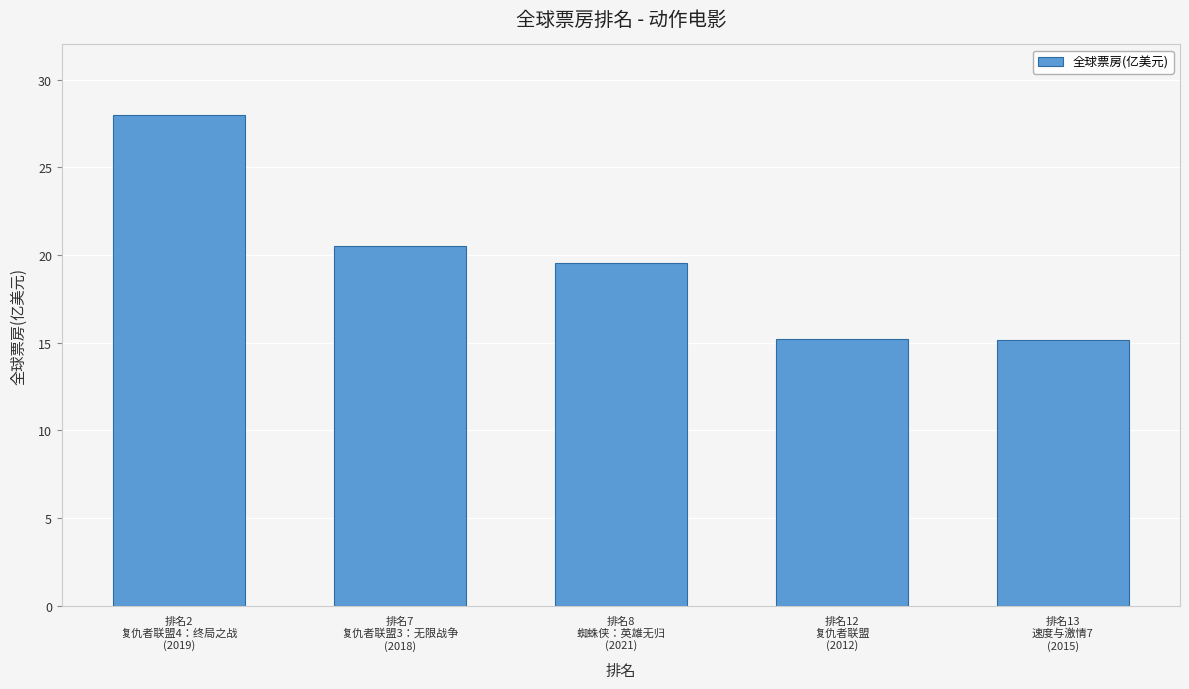

What position from the right is 排名7
复仇者联盟3：无限战争
(2018)?

4